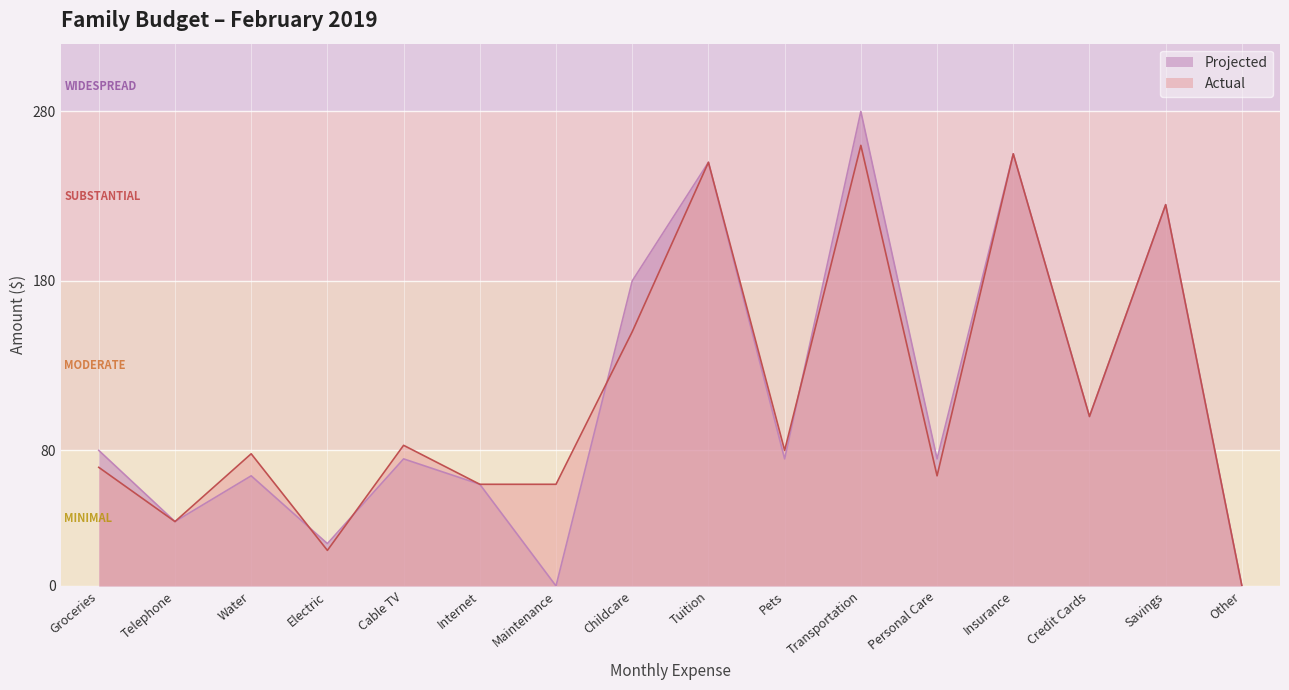

Reading left to right, what are all the values shown in this chart?

Projected: 80	38	65	25	75	60	0	180	250	75	280	75	255	100	225	0
Actual: 70	38	78	21	83	60	60	150	250	80	260	65	255	100	225	0